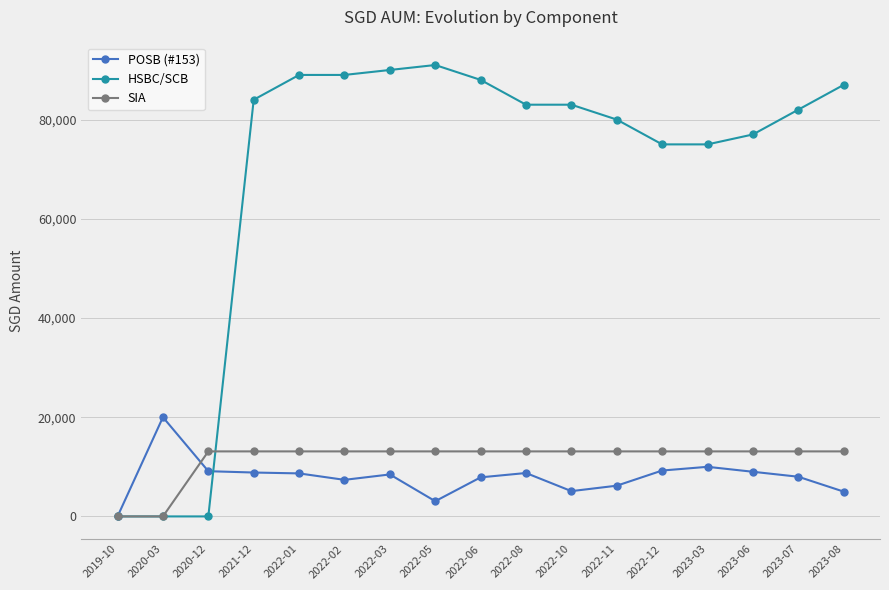

What is the total value across all series at 2022-06?

108985.5